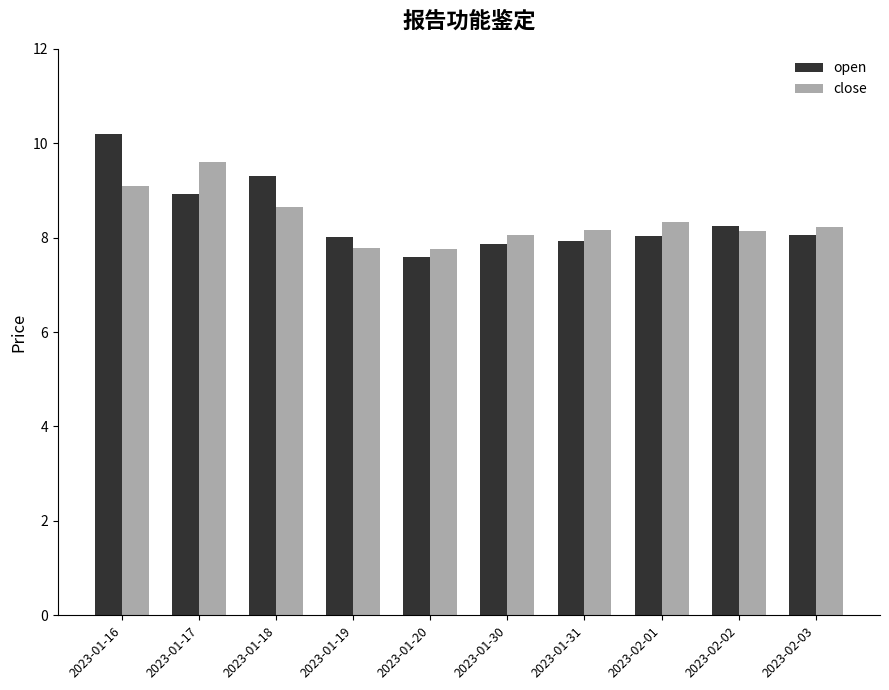

What is the spread (max minus min) of values at 2023-01-17?

0.7